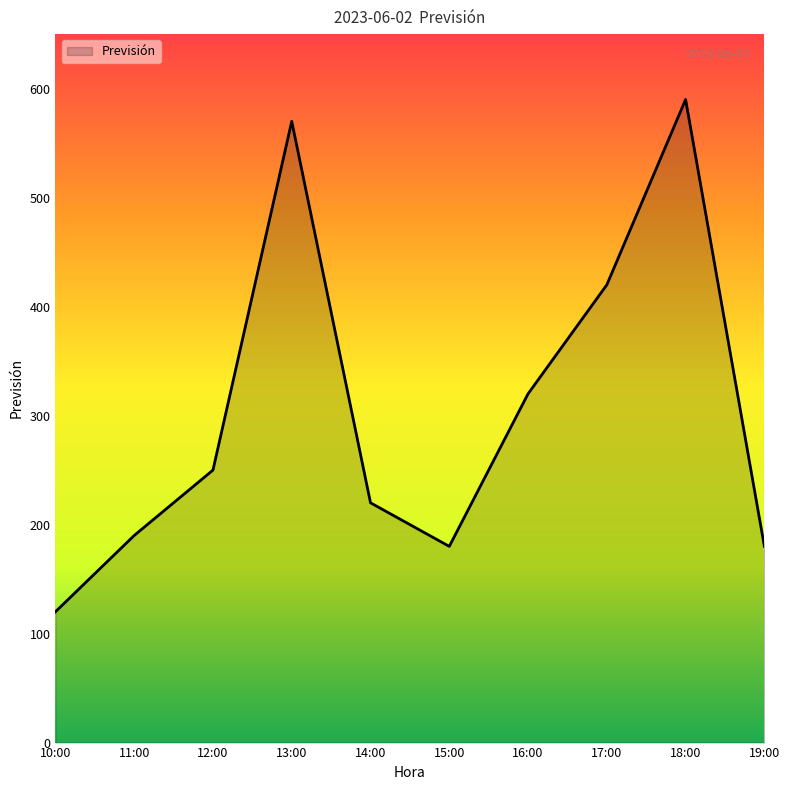

At which category does the chart reach its minimum across all series?

10:00